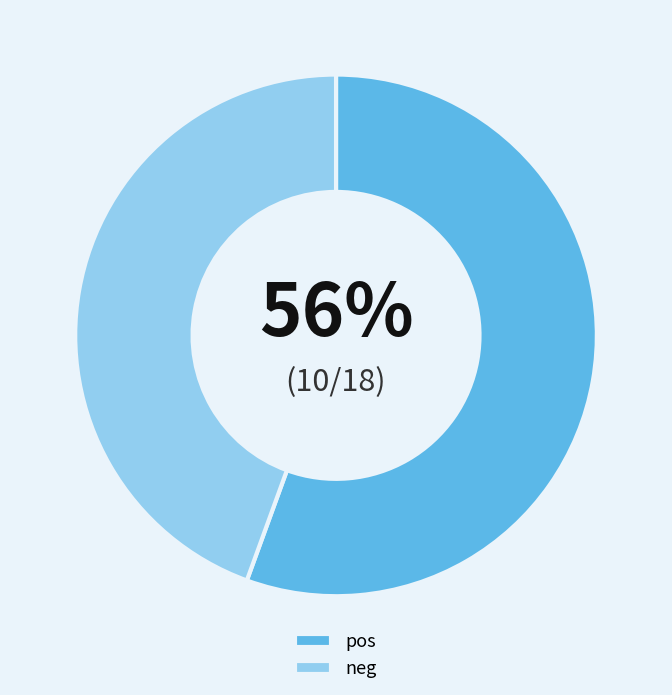

What is the ratio of the value at neg to the value at pos?

0.8